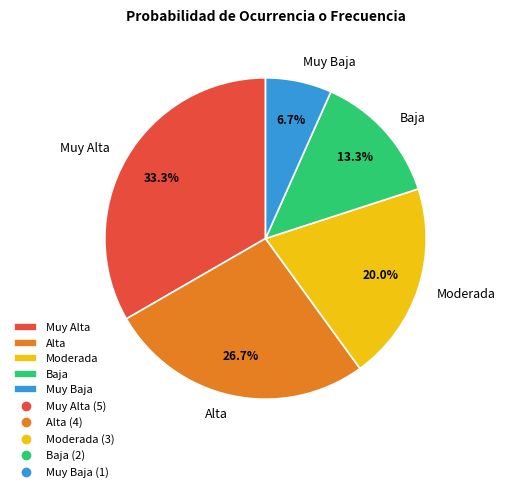

Does any single category account for the majority?

No